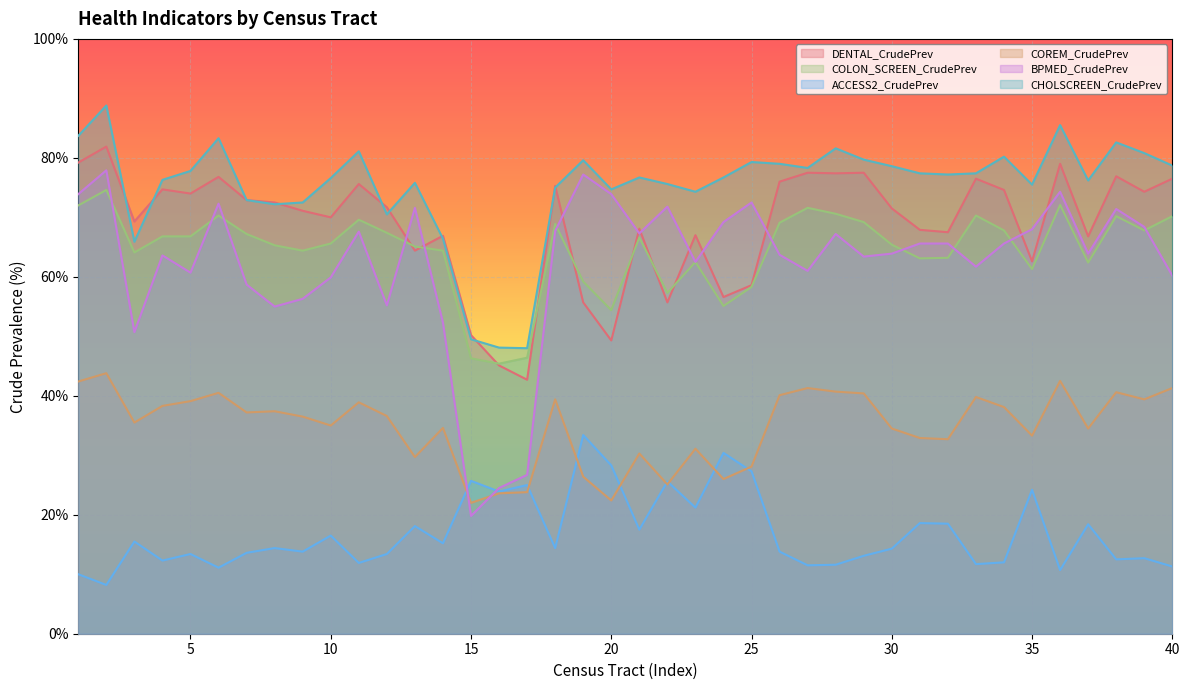

After their last crossing, which series has the higher values: ACCESS2_CrudePrev or BPMED_CrudePrev?

BPMED_CrudePrev